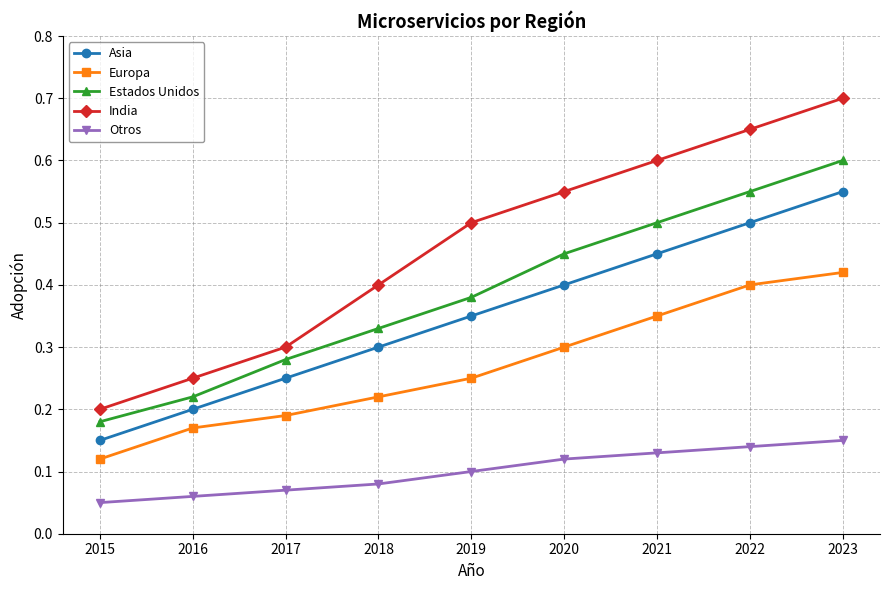

Which series has the widest spread of values?

India